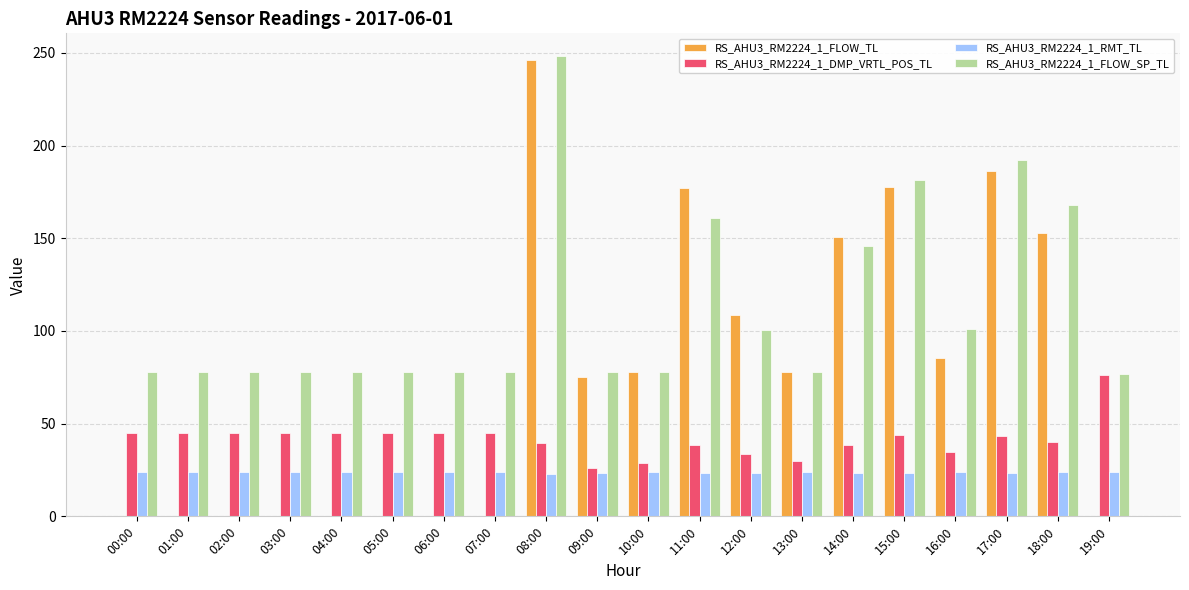

Which category has the highest value in the RS_AHU3_RM2224_1_DMP_VRTL_POS_TL series?

19:00